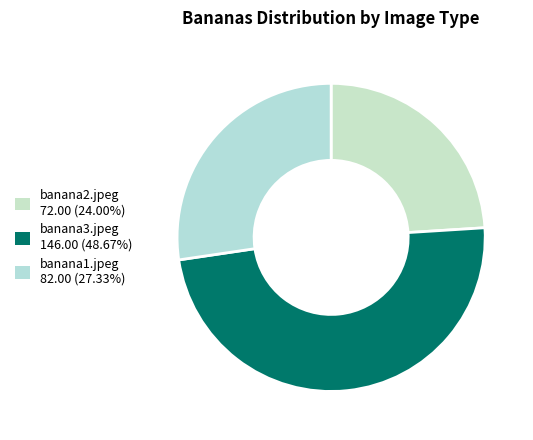

How many slices are in this pie chart?

3